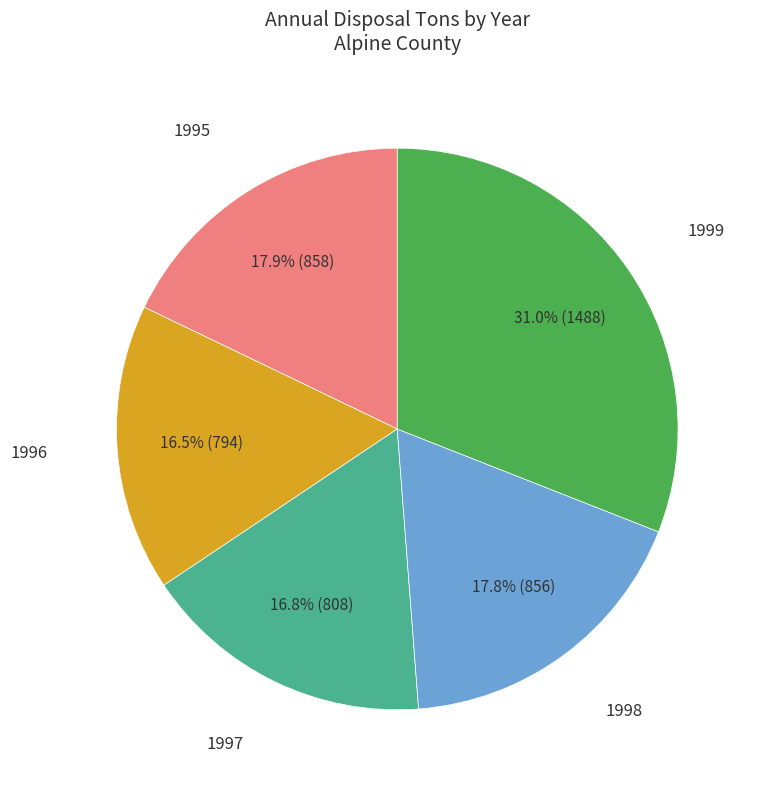

Is there any slice that represents more than half of the pie?

No